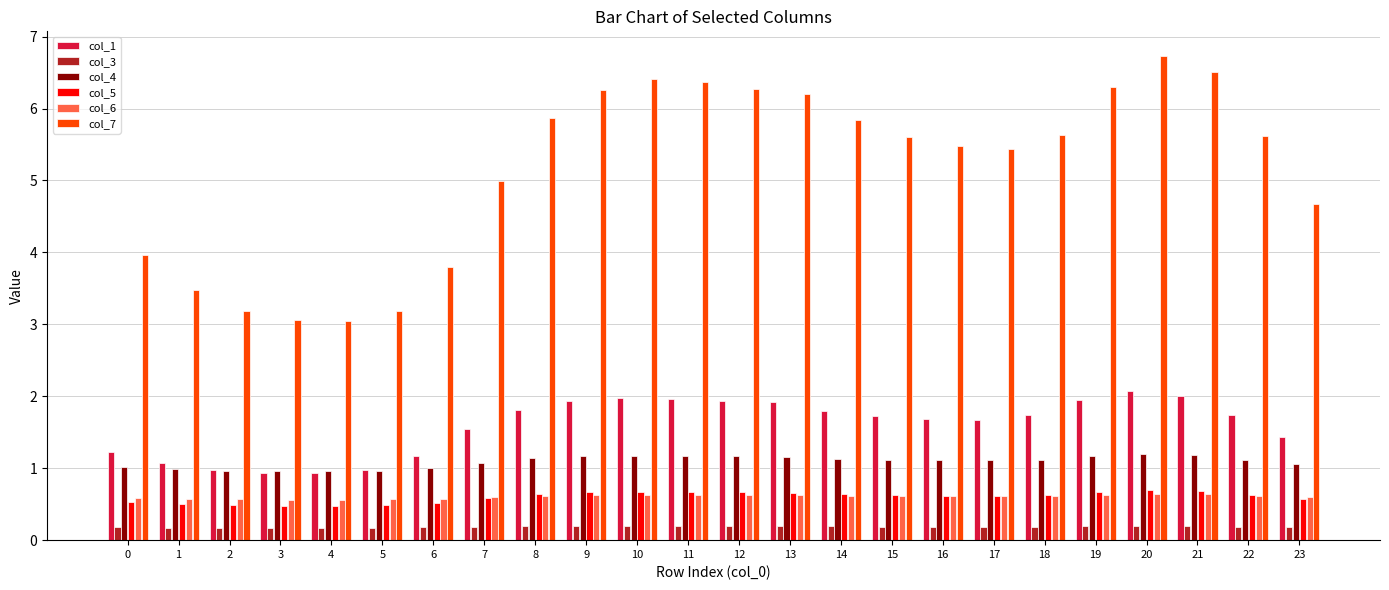

Is it true that col_3 equals 0.2 at 21?

True